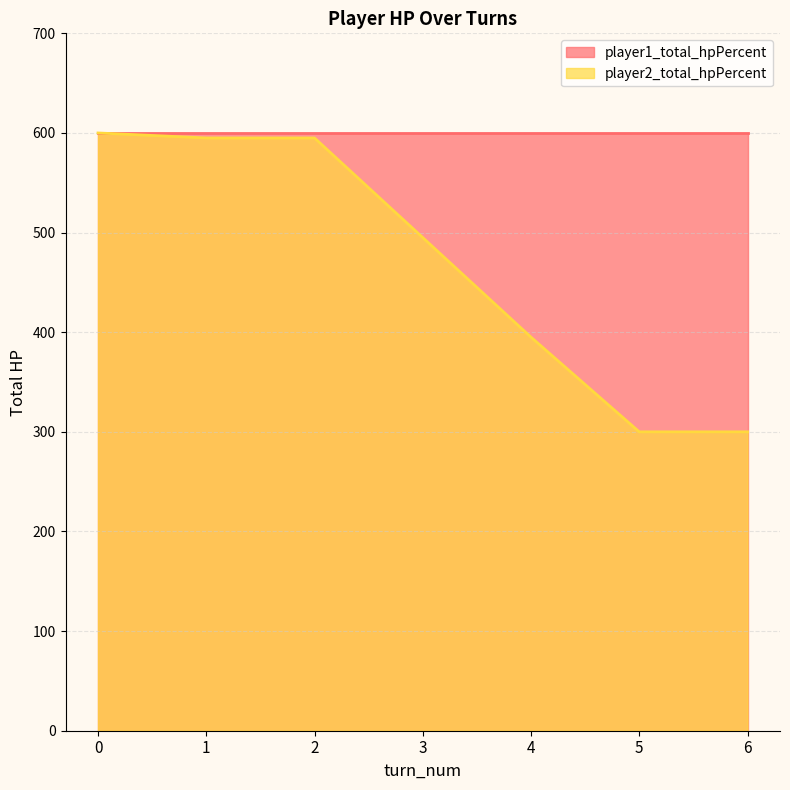

Reading right to left, what are all the values shown in this chart?

300	300	395	495	595	595	600